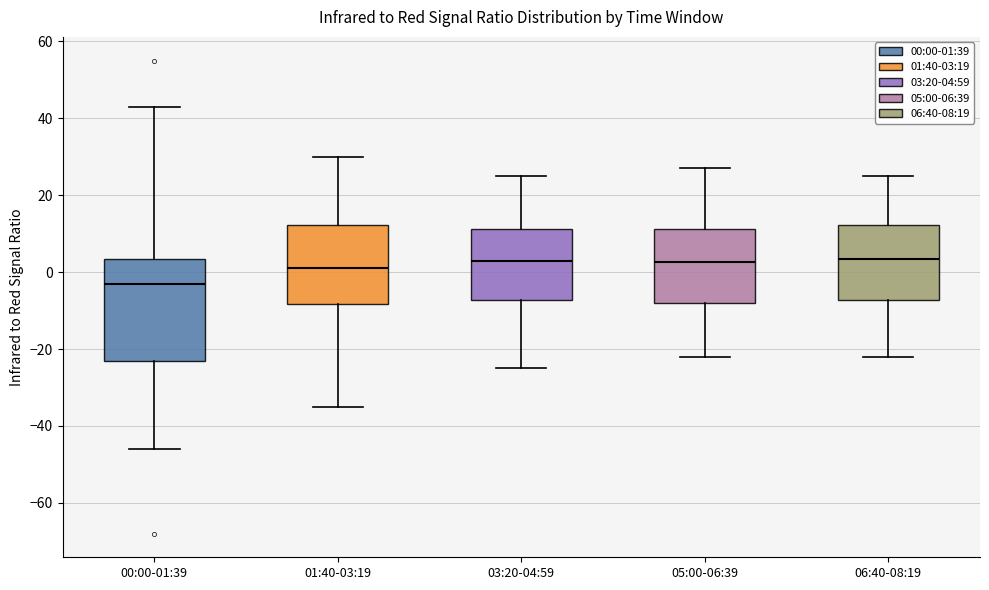

Where is the upper edge of the box for 05:00-06:39 on the y-axis? The values are not printed on the chart, so give them approximately, as read against the axis.

12